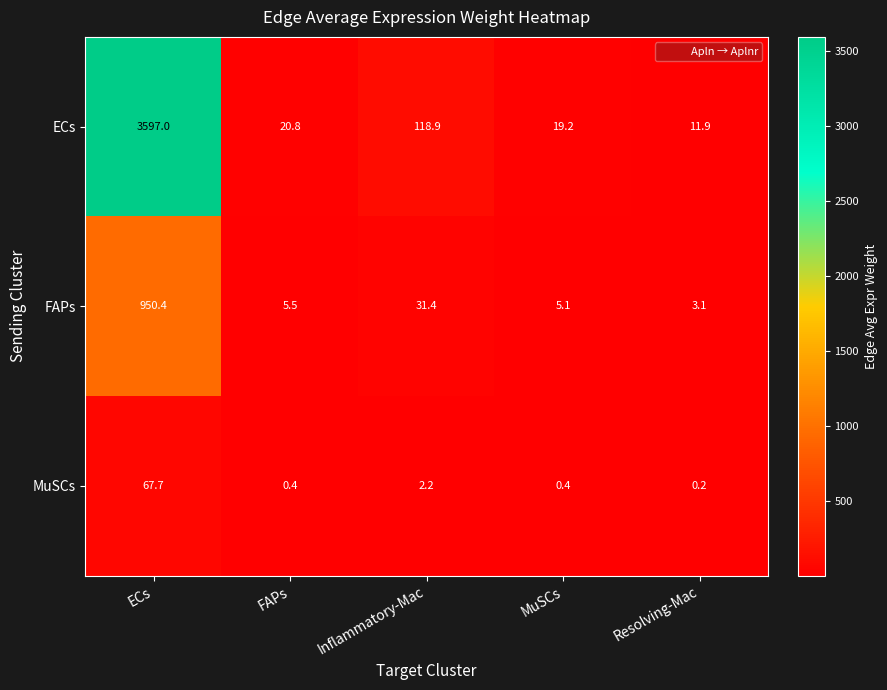

What value does the ECs series have at MuSCs?

19.2